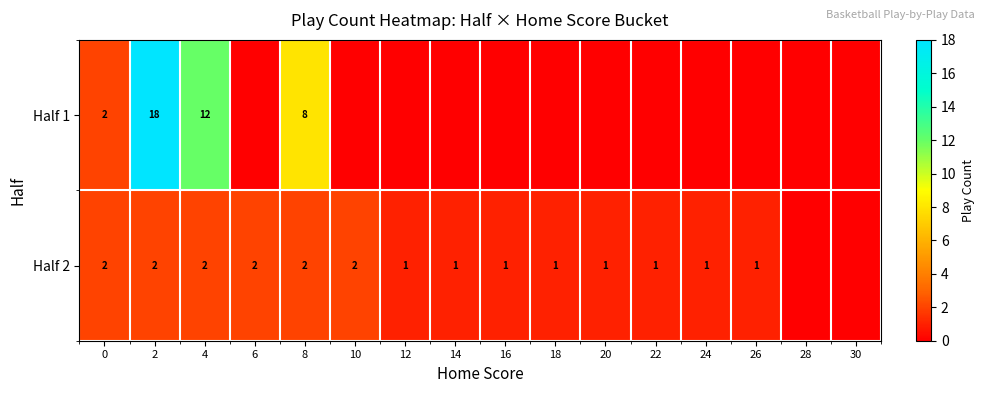

Is it true that Half 2 equals 2 at 16?

False